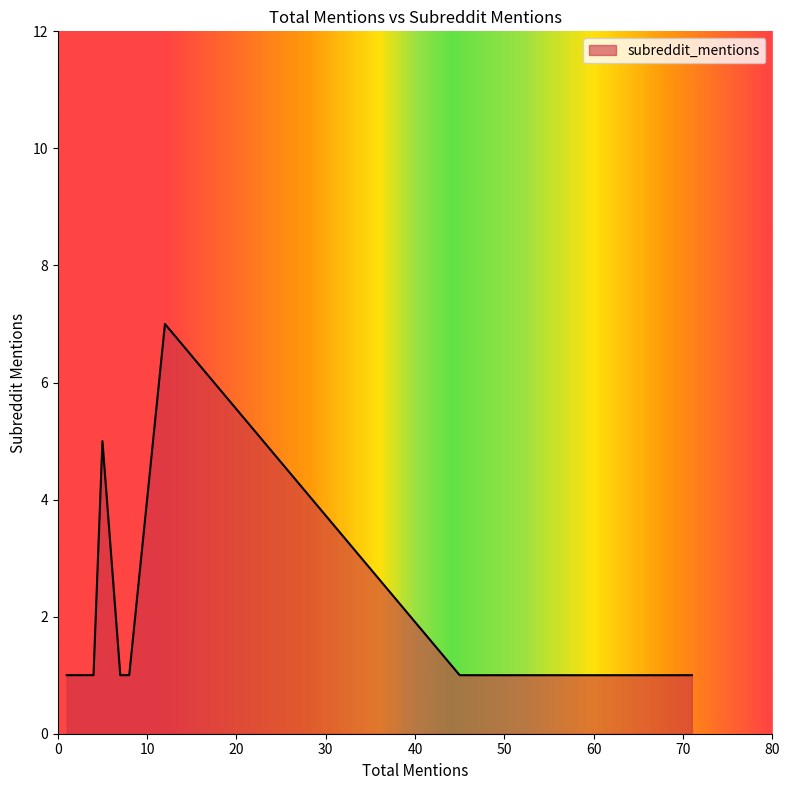

Which has a higher value, 71 or 2?

71